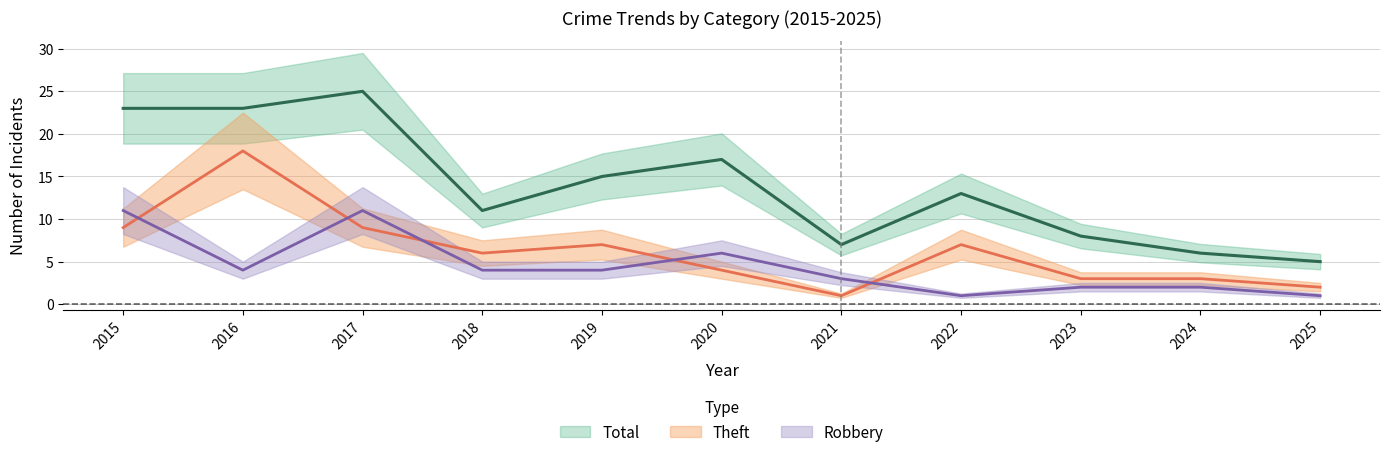

True or false: Theft has more than 1 points higher than both neighbors.

True